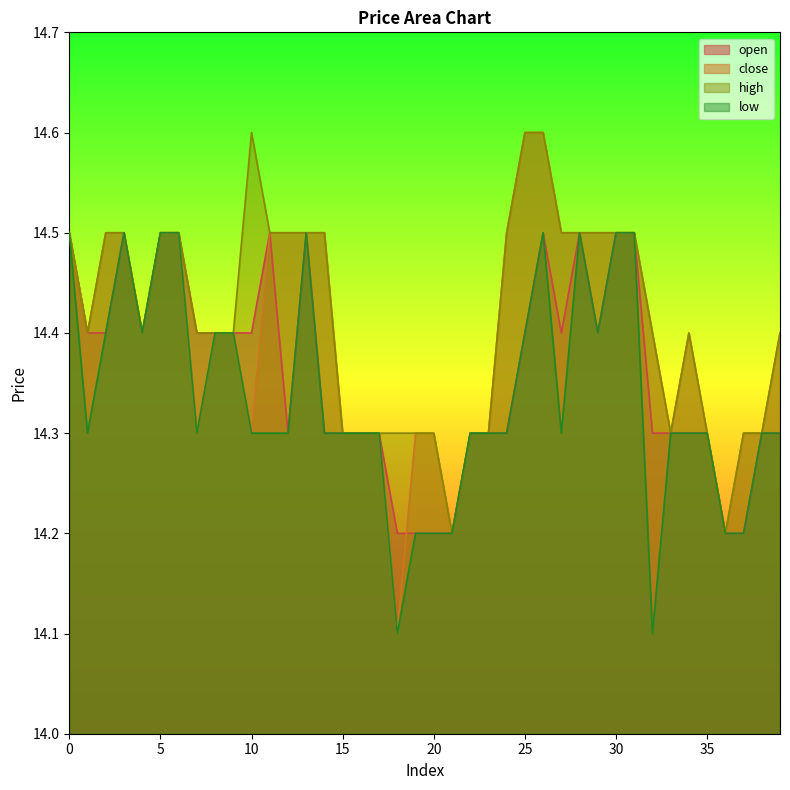

What is the greatest value displayed?

14.6